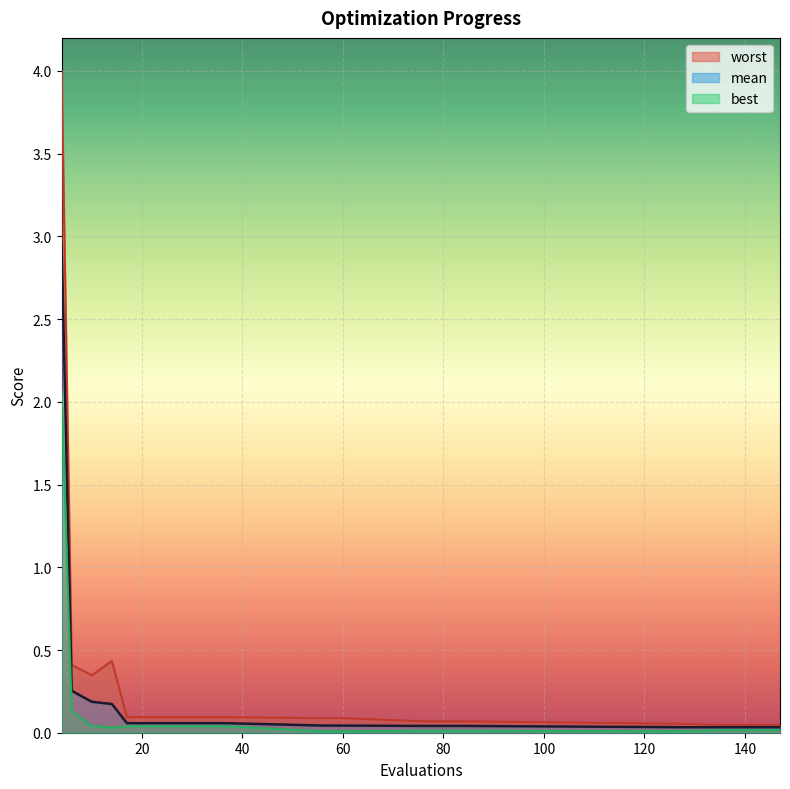

Reading left to right, transcribe all the data shown in this chart.

mean: 3.0	0.3	0.2	0.2	0.1	0.1	0.1	0.1	0.1	0.1	0.0	0.0	0.0	0.0	0.0	0.0	0.0	0.0	0.0	0.0
best: 2.1	0.1	0.0	0.0	0.0	0.0	0.0	0.0	0.0	0.0	0.0	0.0	0.0	0.0	0.0	0.0	0.0	0.0	0.0	0.0
worst: 4.0	0.4	0.3	0.4	0.1	0.1	0.1	0.1	0.1	0.1	0.1	0.1	0.1	0.1	0.1	0.1	0.0	0.0	0.0	0.0